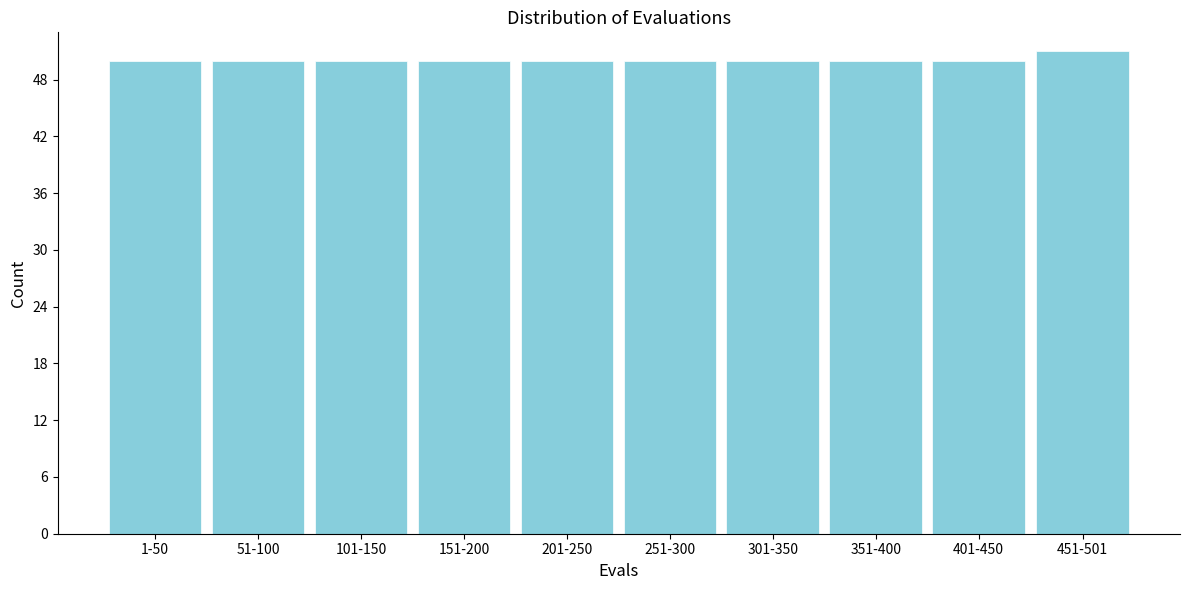

Reading left to right, transcribe all the data shown in this chart.

1-50=50	51-100=50	101-150=50	151-200=50	201-250=50	251-300=50	301-350=50	351-400=50	401-450=50	451-501=51